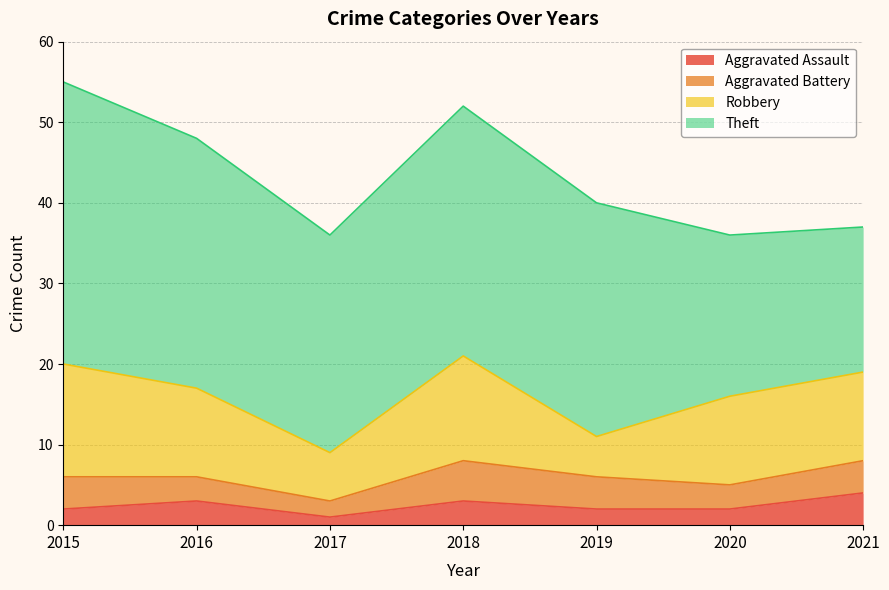

At which category does the chart reach its peak across all series?

2015